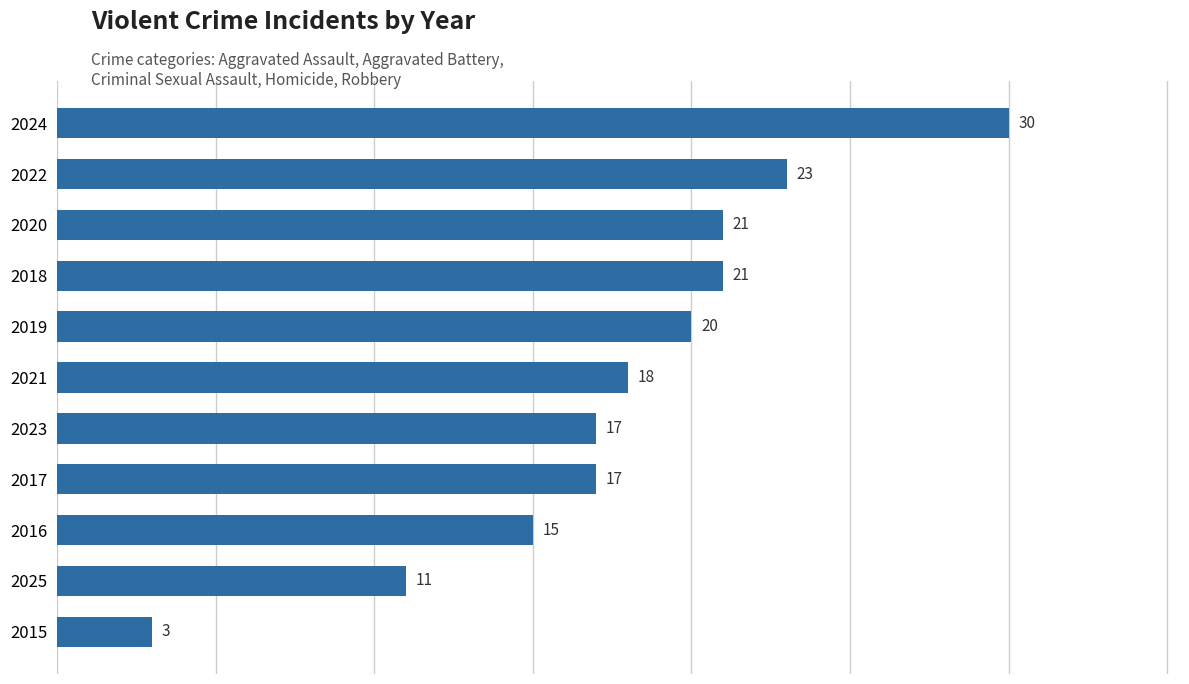

True or false: the data shows 3 at 2015.

True